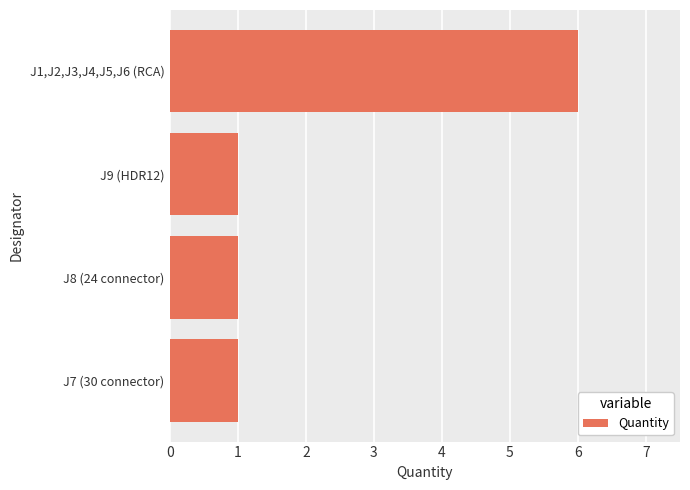

Which category has the highest value across all series?

J1,J2,J3,J4,J5,J6 (RCA)